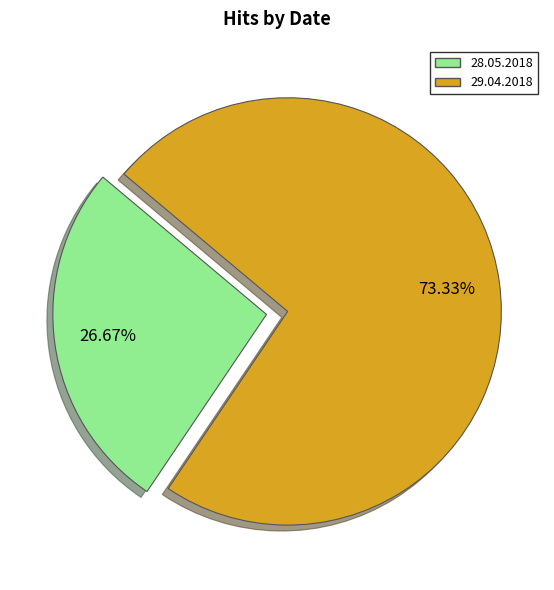

Does 29.04.2018 account for over 50% of the chart?

Yes